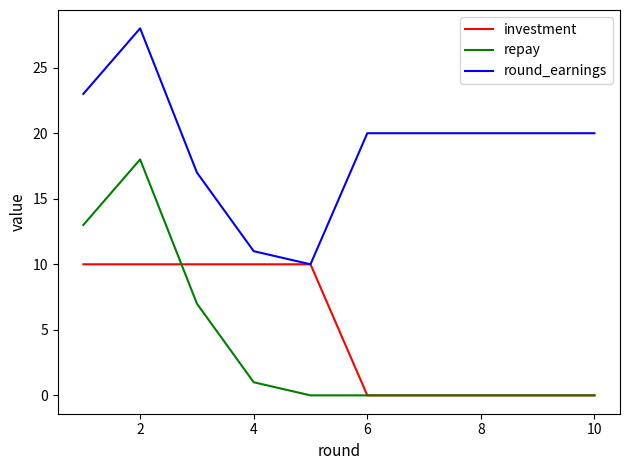

Rank the series by their maximum value, from lowest to highest.

investment, repay, round_earnings